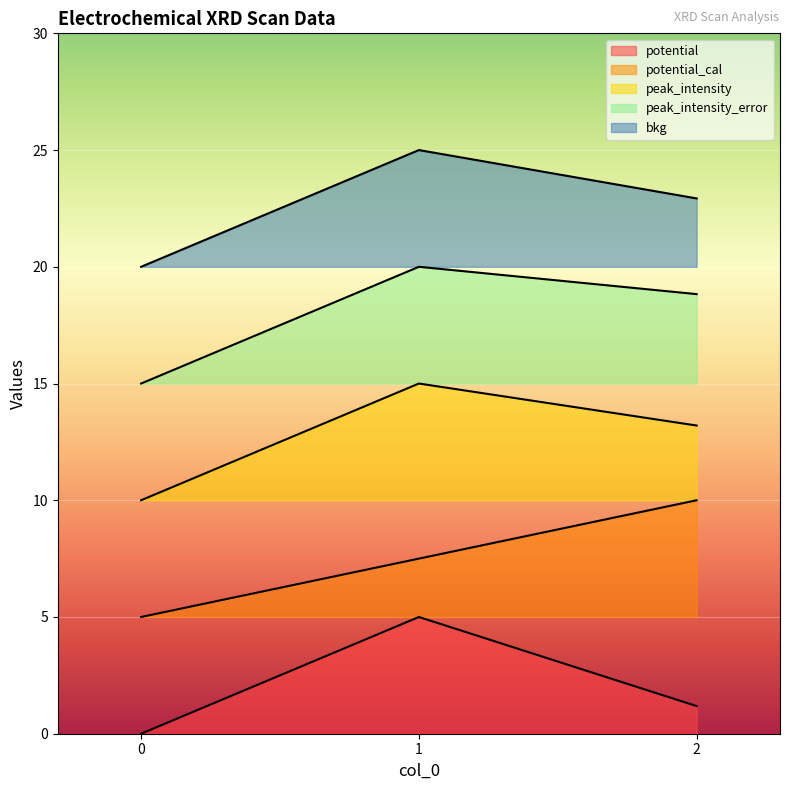

Which series has the largest total across all categories?

bkg